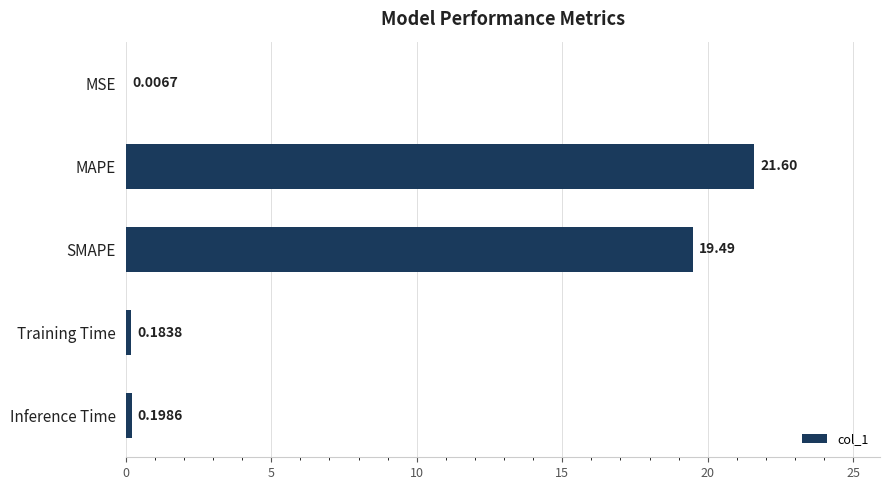

Which has a higher value, Training Time or SMAPE?

SMAPE